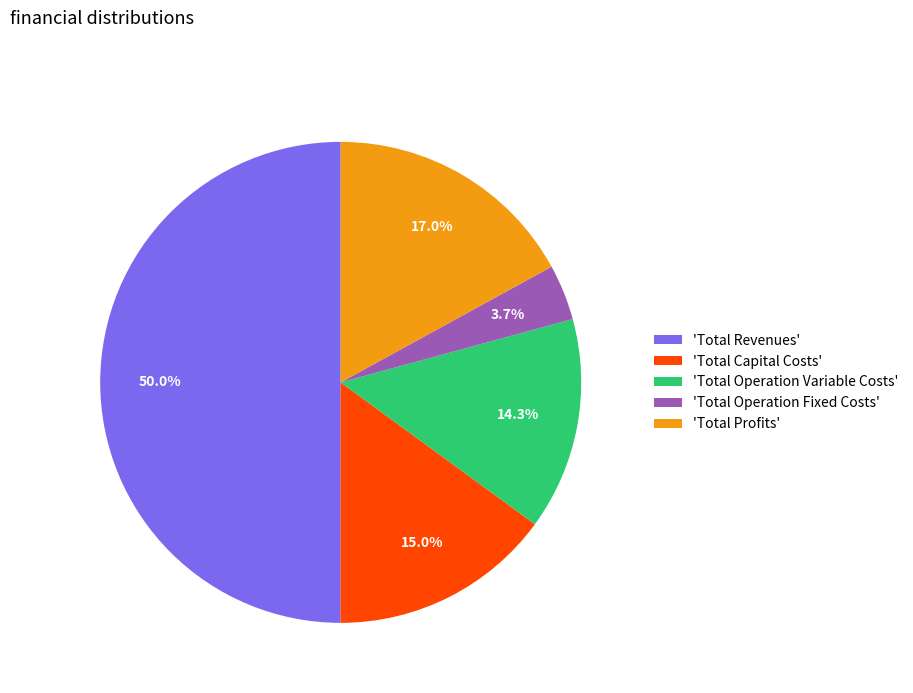

Which category has the smallest portion of the pie?

'Total Operation Fixed Costs'